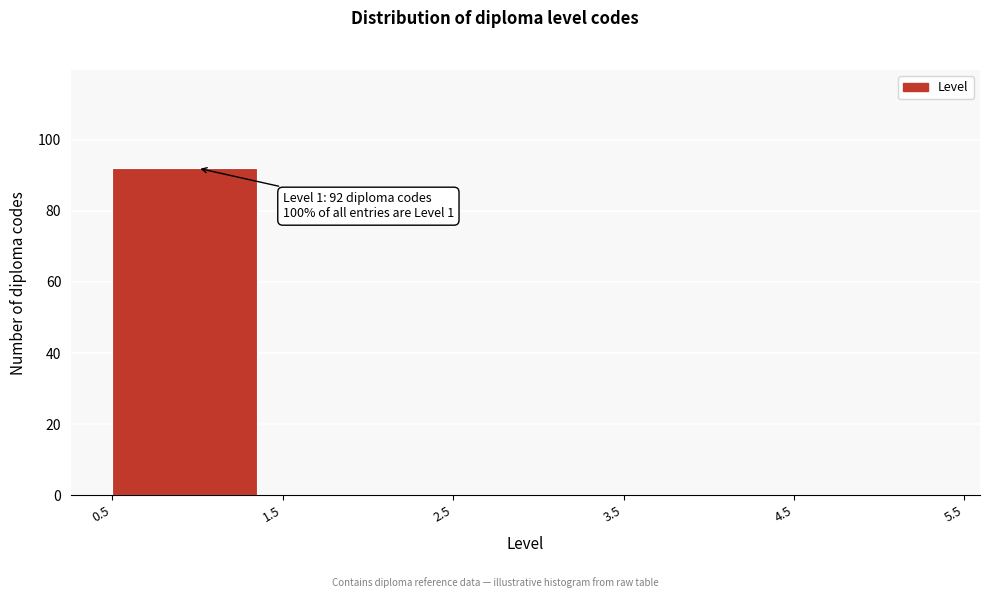

Over which range of the x-axis is the bar tallest?

0.5 to 1.5